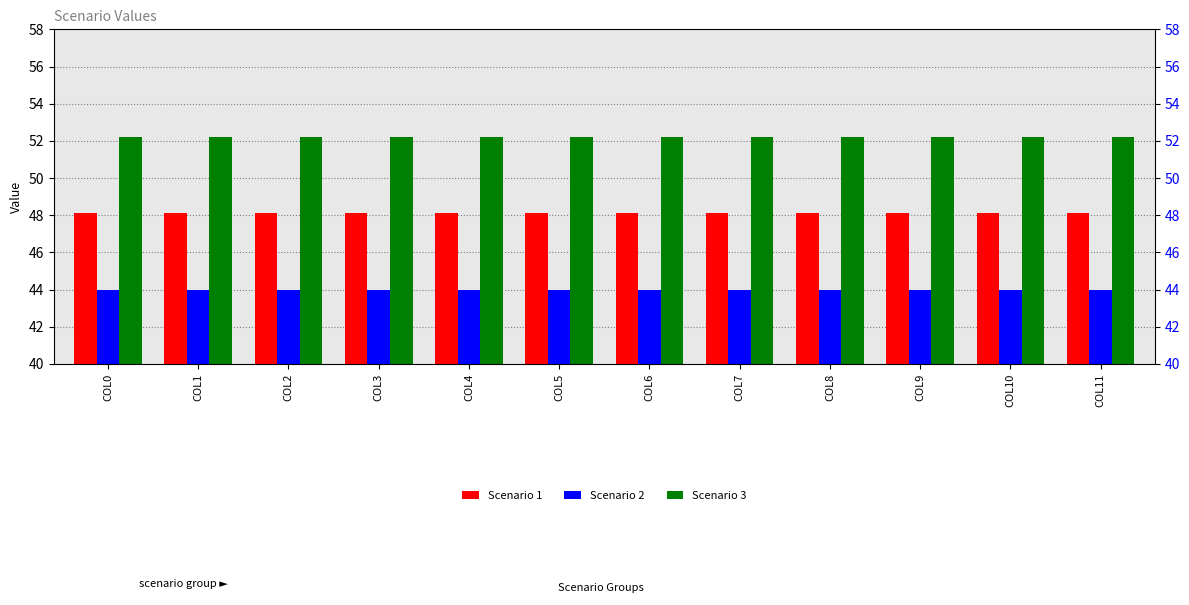

Count the number of data series in this chart.

3